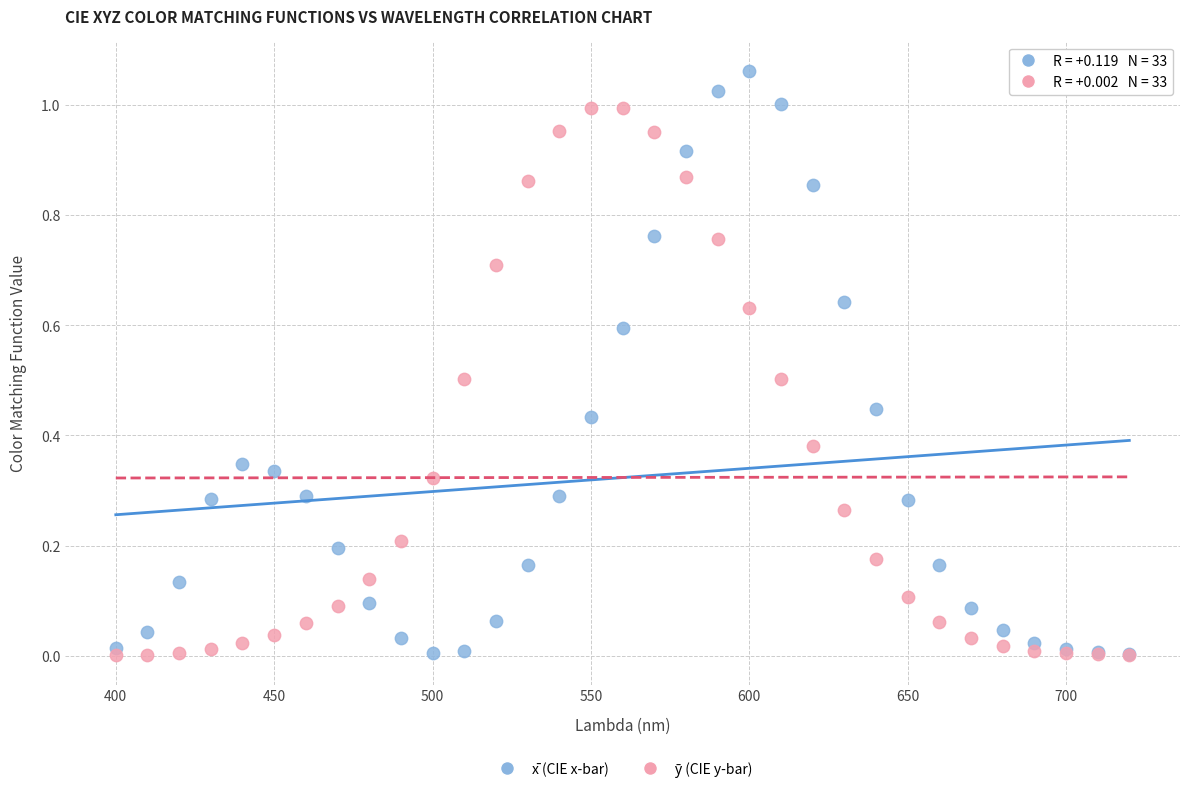

Which series has the largest Y range (max minus min)?

x̄ (CIE x-bar)